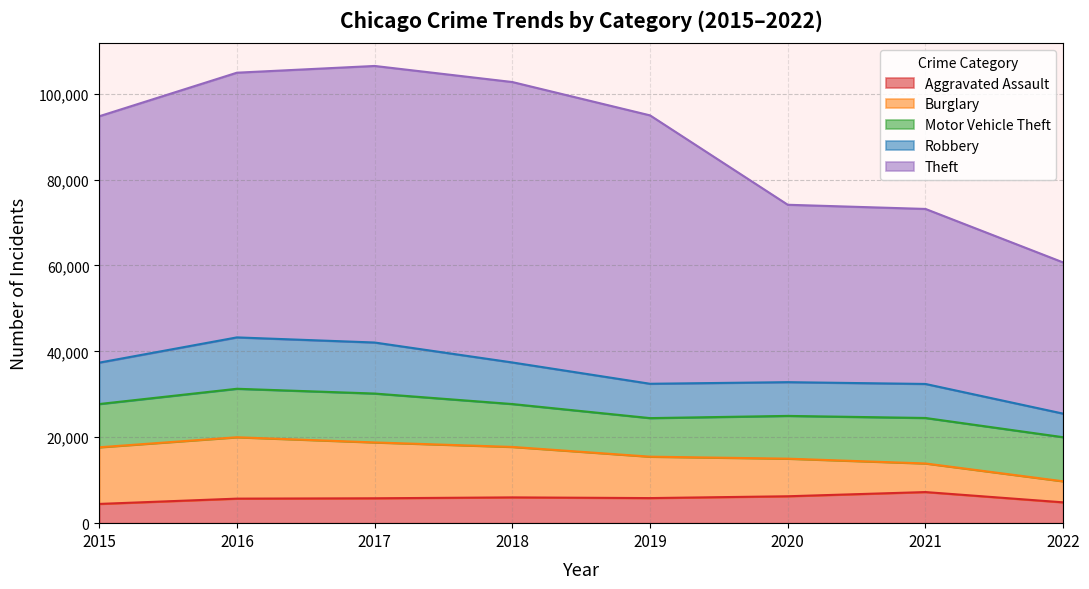

True or false: Theft and Burglary intersect in this chart.

False